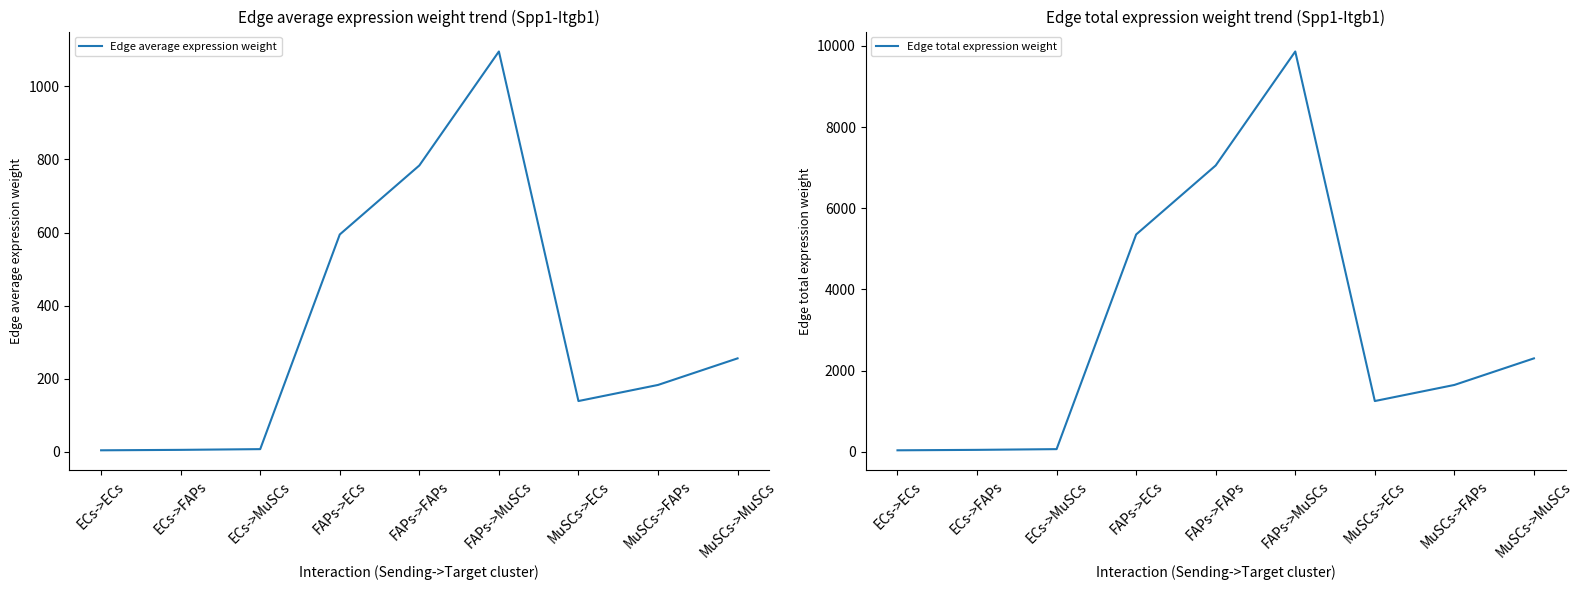

Reading left to right, transcribe all the data shown in this chart.

Edge average expression weight: ECs->ECs=3.8	ECs->FAPs=5.0	ECs->MuSCs=7.0	FAPs->ECs=594.7	FAPs->FAPs=783.7	FAPs->MuSCs=1095.7	MuSCs->ECs=138.7	MuSCs->FAPs=182.8	MuSCs->MuSCs=255.5
Edge total expression weight: ECs->ECs=34.3	ECs->FAPs=45.2	ECs->MuSCs=63.2	FAPs->ECs=5352.5	FAPs->FAPs=7052.9	FAPs->MuSCs=9861.2	MuSCs->ECs=1248.2	MuSCs->FAPs=1644.8	MuSCs->MuSCs=2299.7